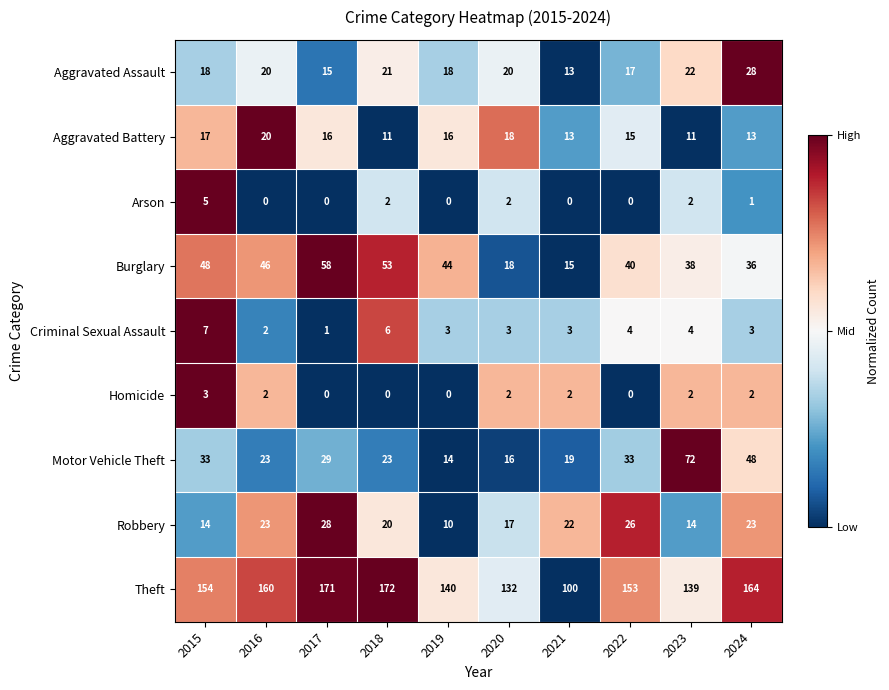

What is the spread (max minus min) of values at 2018?

172